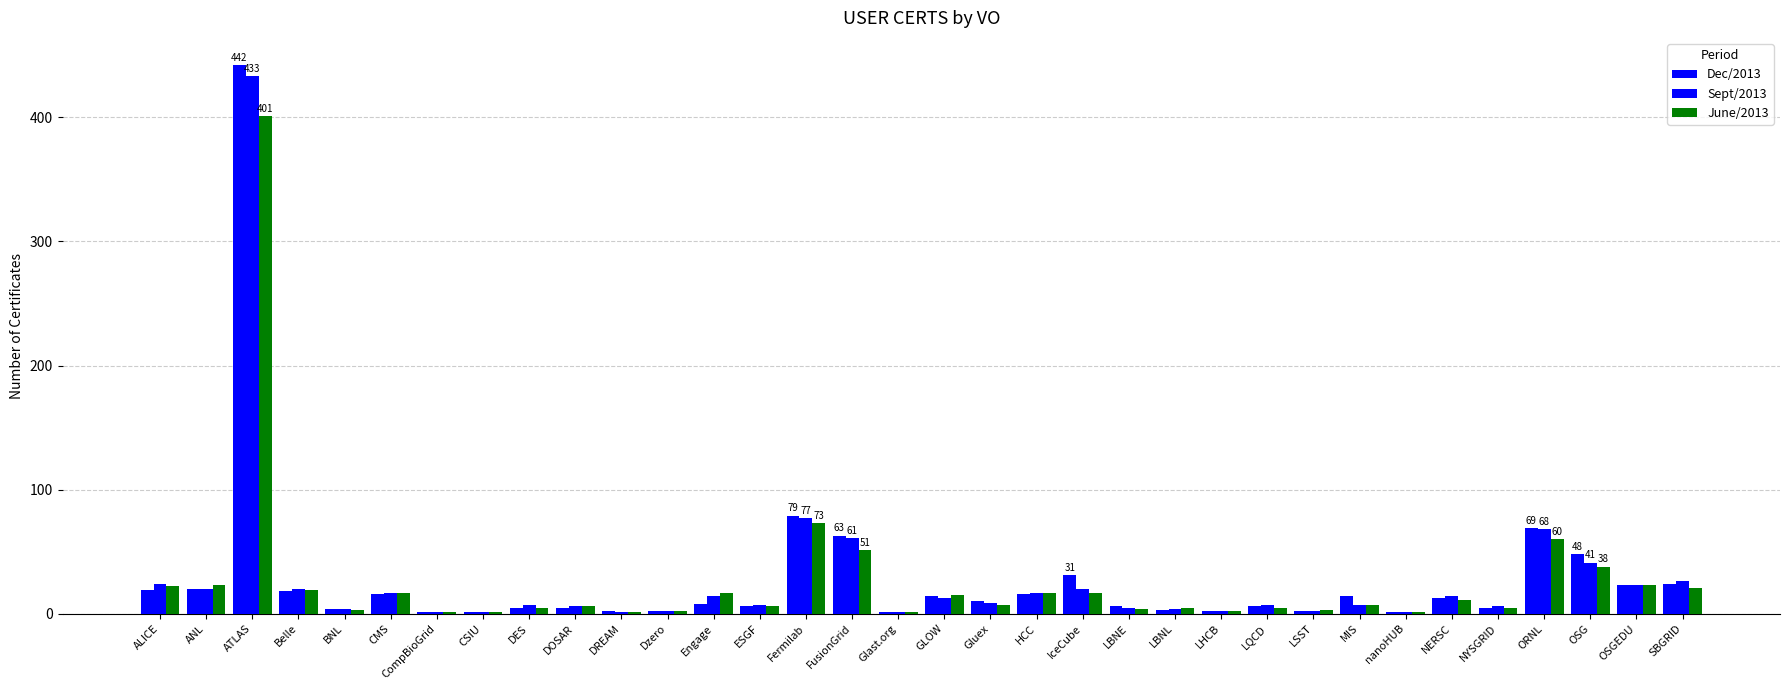

True or false: Sept/2013 has a value of 127 at ATLAS.

False